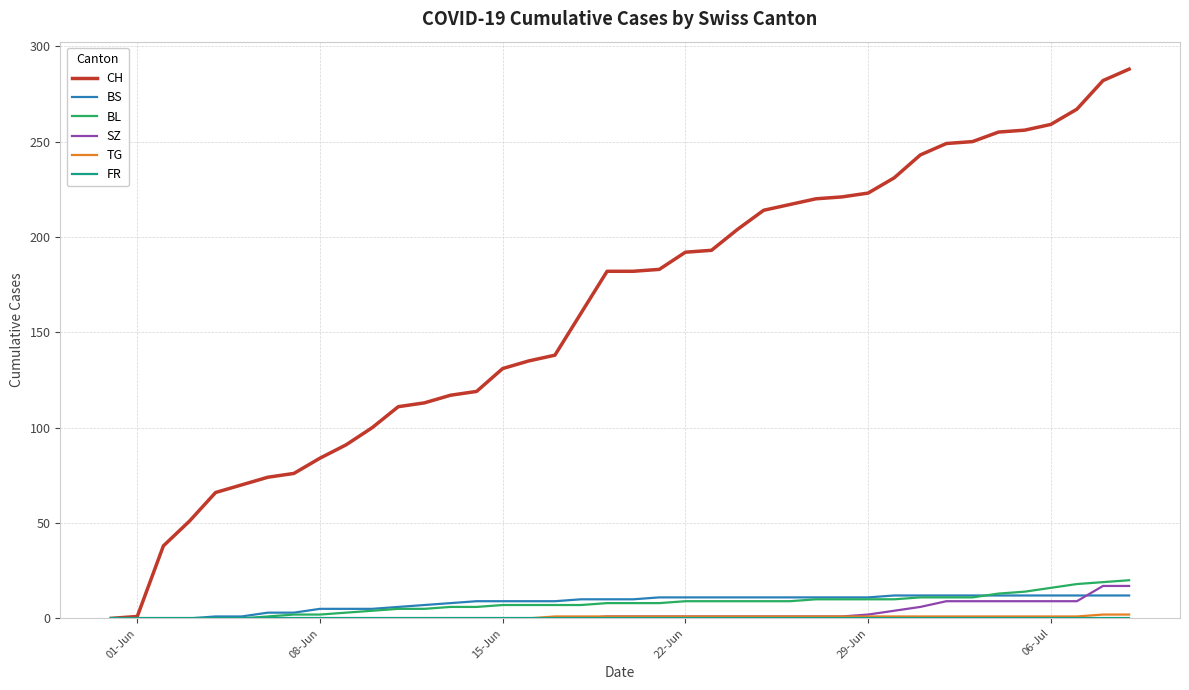

Which series has the largest total across all categories?

CH